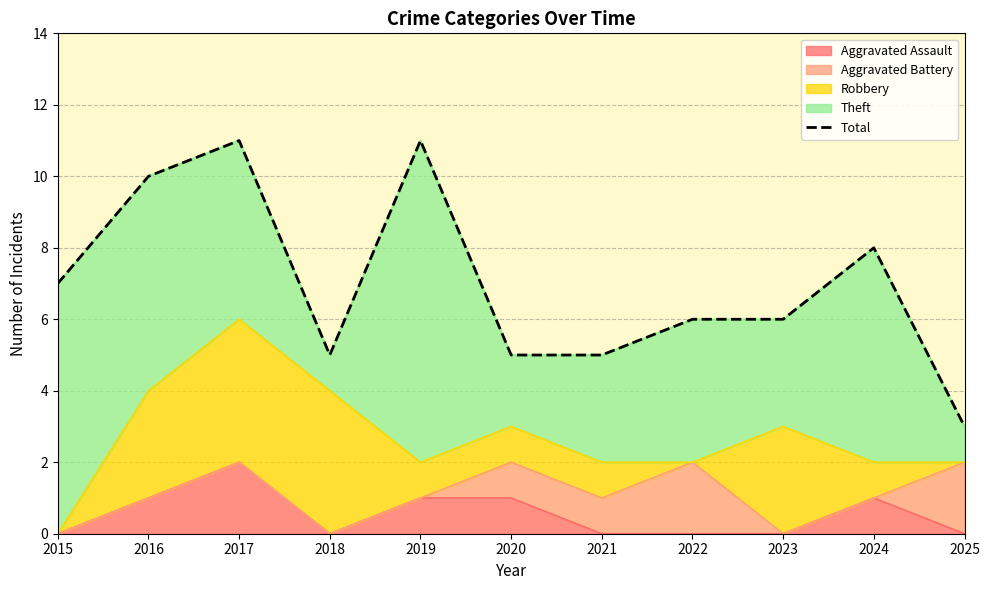

Is it true that the value at 2016 is 16?

False